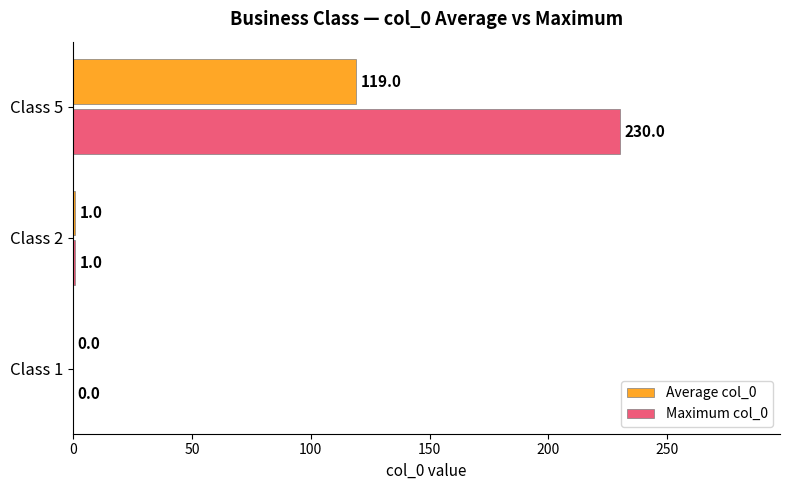

At which category is the sum across all series the highest?

Class 5